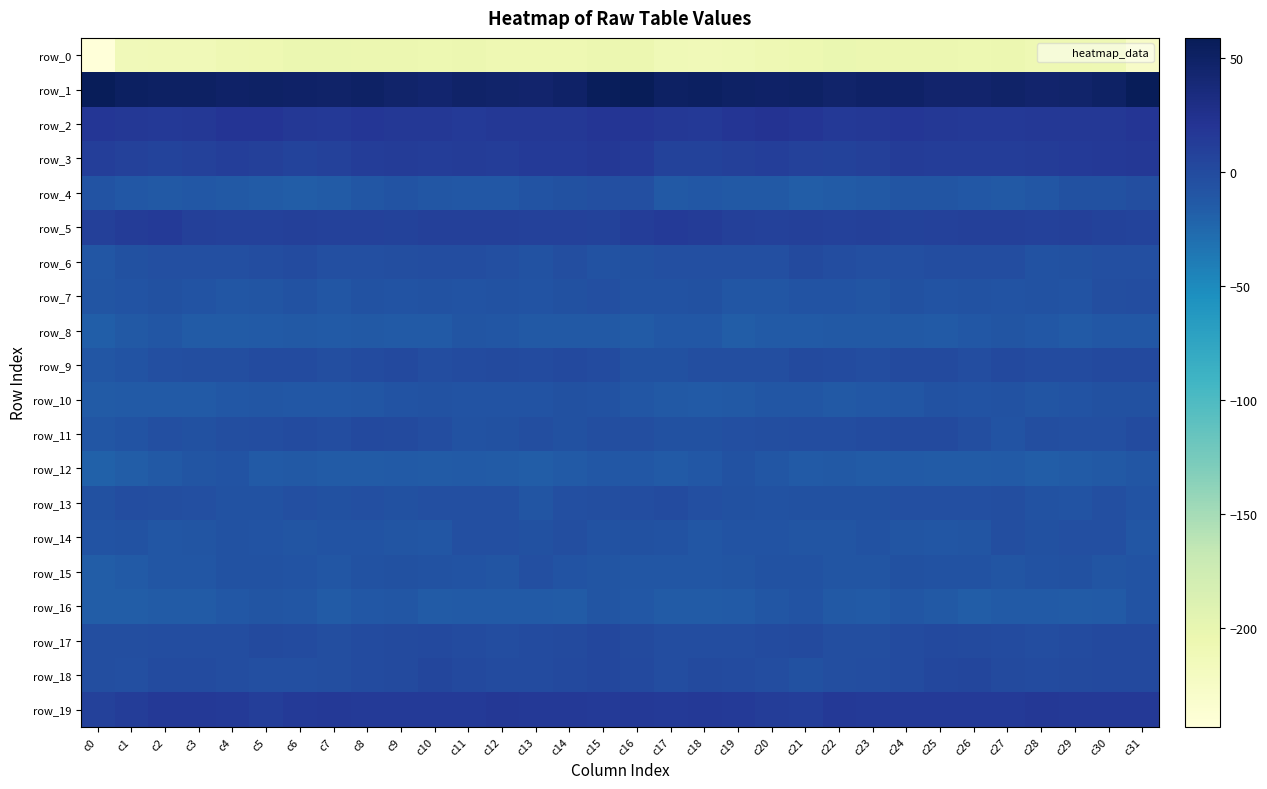

True or false: row_15 has a value of -8.3 at c26.

False